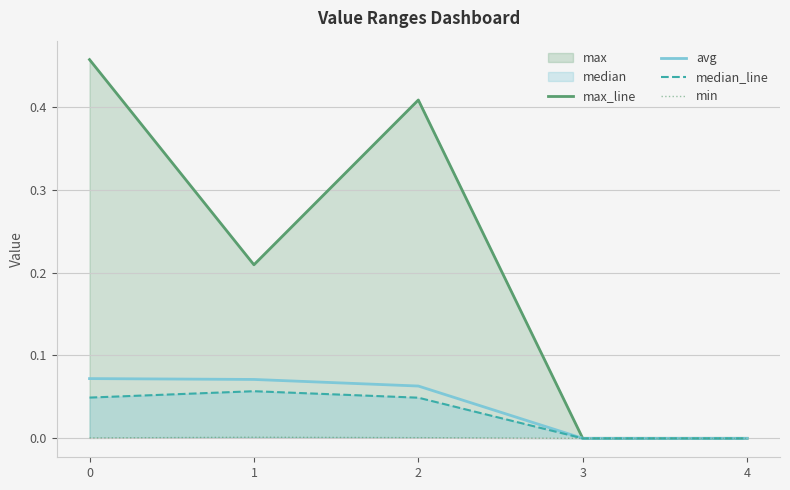

The avg series shows 0.0 at 1. True or false?

False